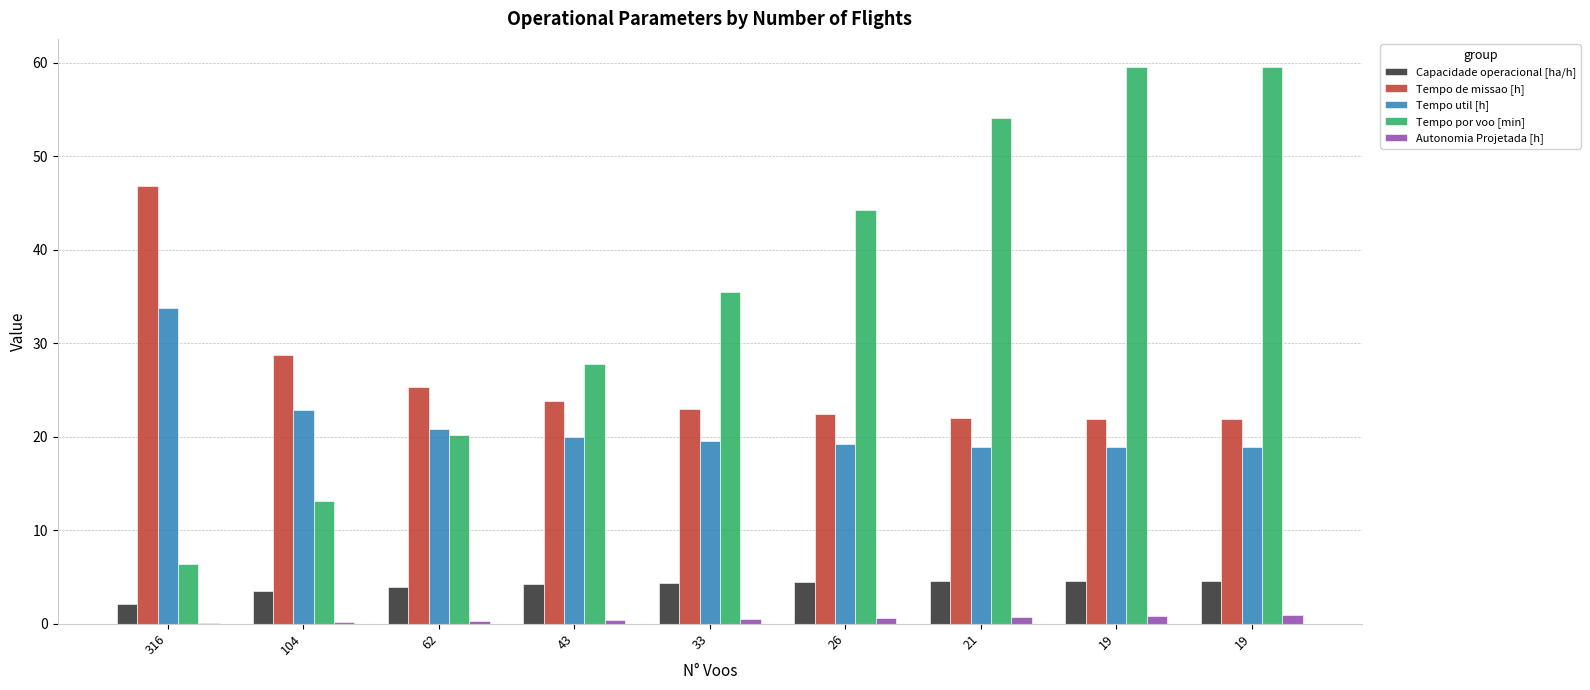

What is the difference between the Tempo de missao [h] values at 43 and 19?

1.9